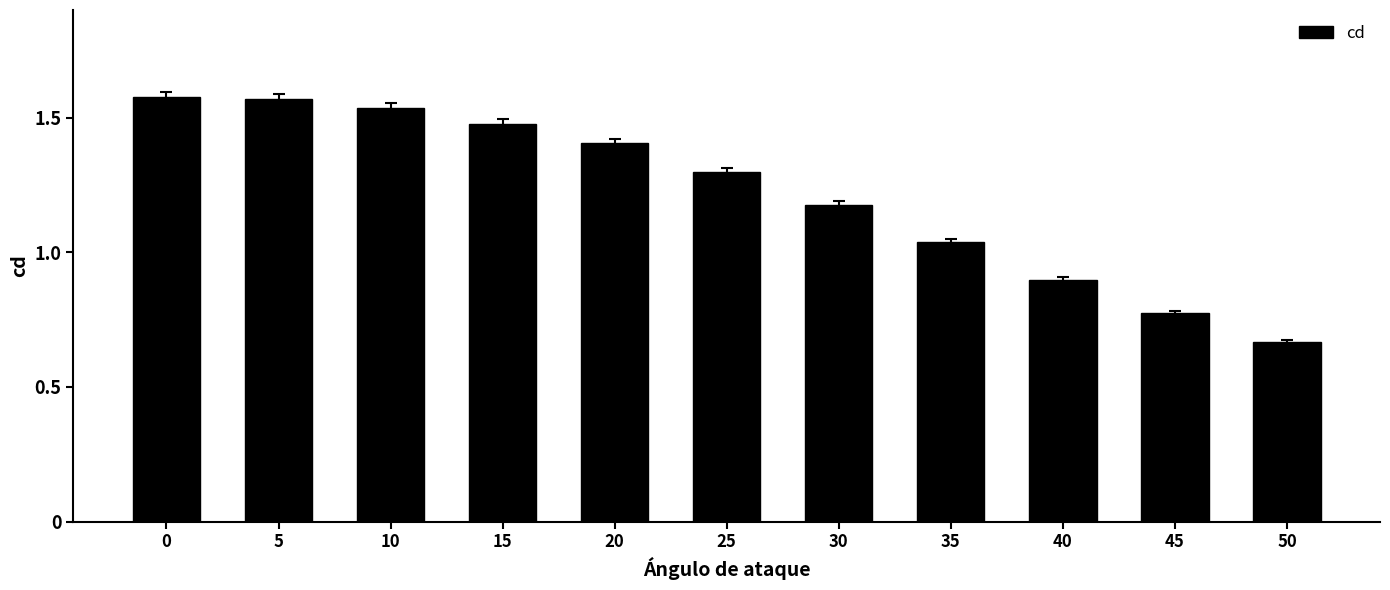

What is the value of the 9th bar from the left?

0.9